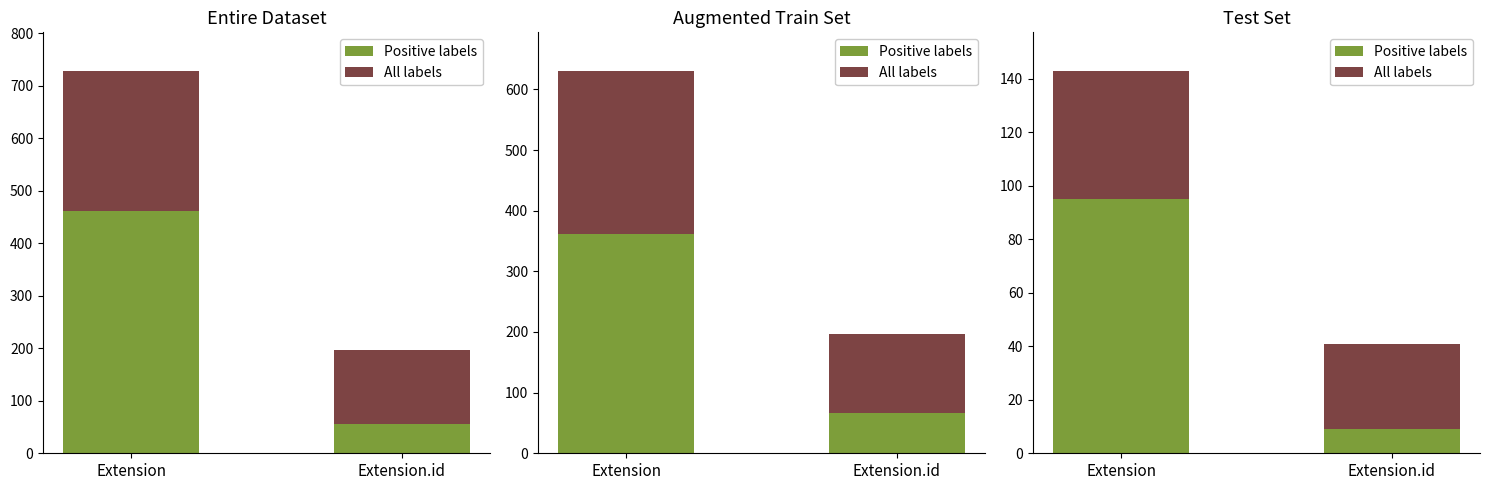

Which label corresponds to the largest value in the chart?

Extension